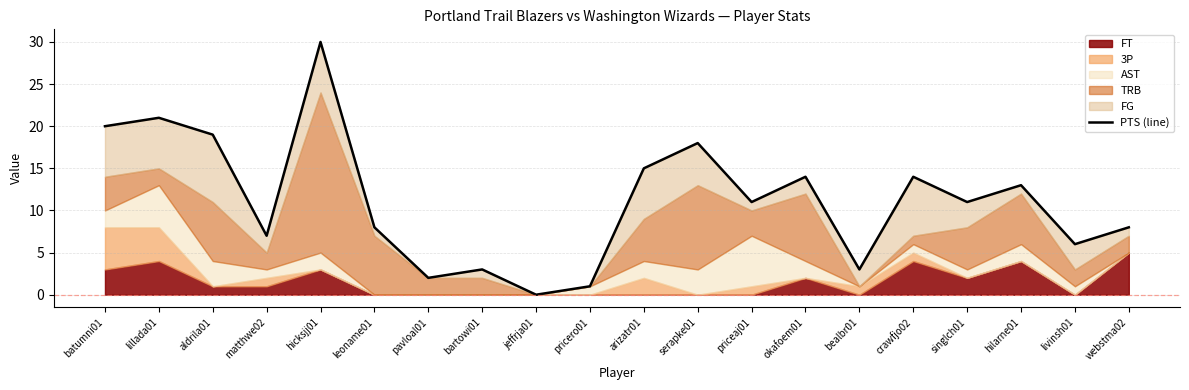

Approximately how many times larger is the value at singlch01 compared to hilarne01?

0.8